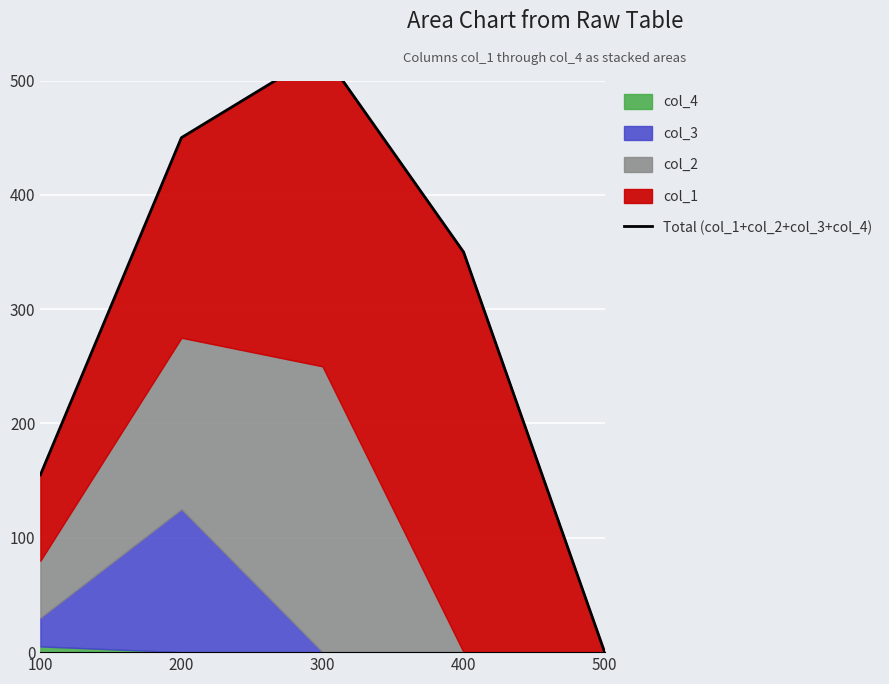

At which label does the data first exceed 350?

200